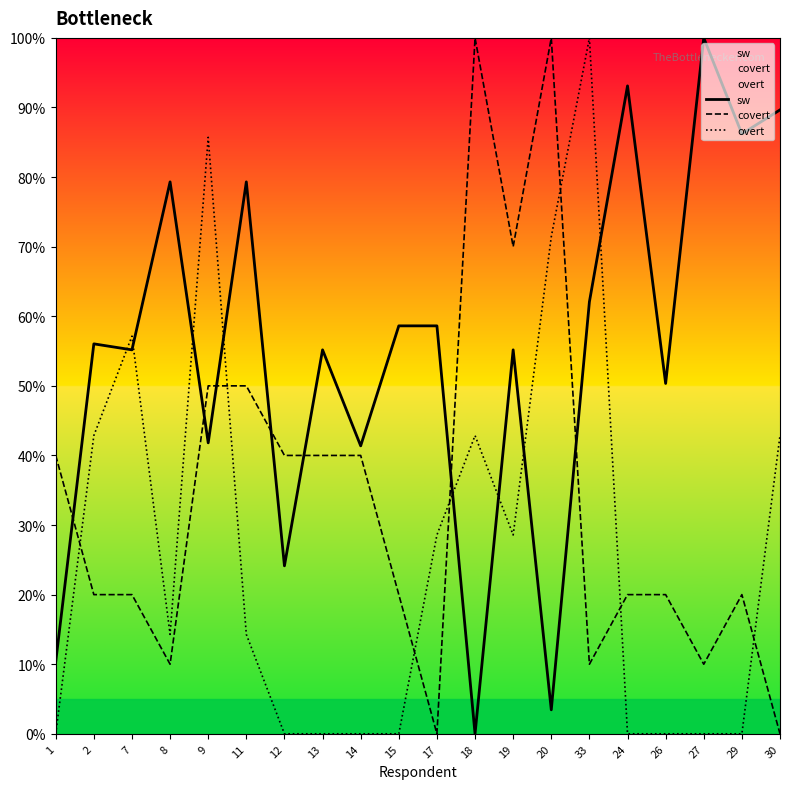

List the series in order of their peak value, lowest first.

sw, covert, overt